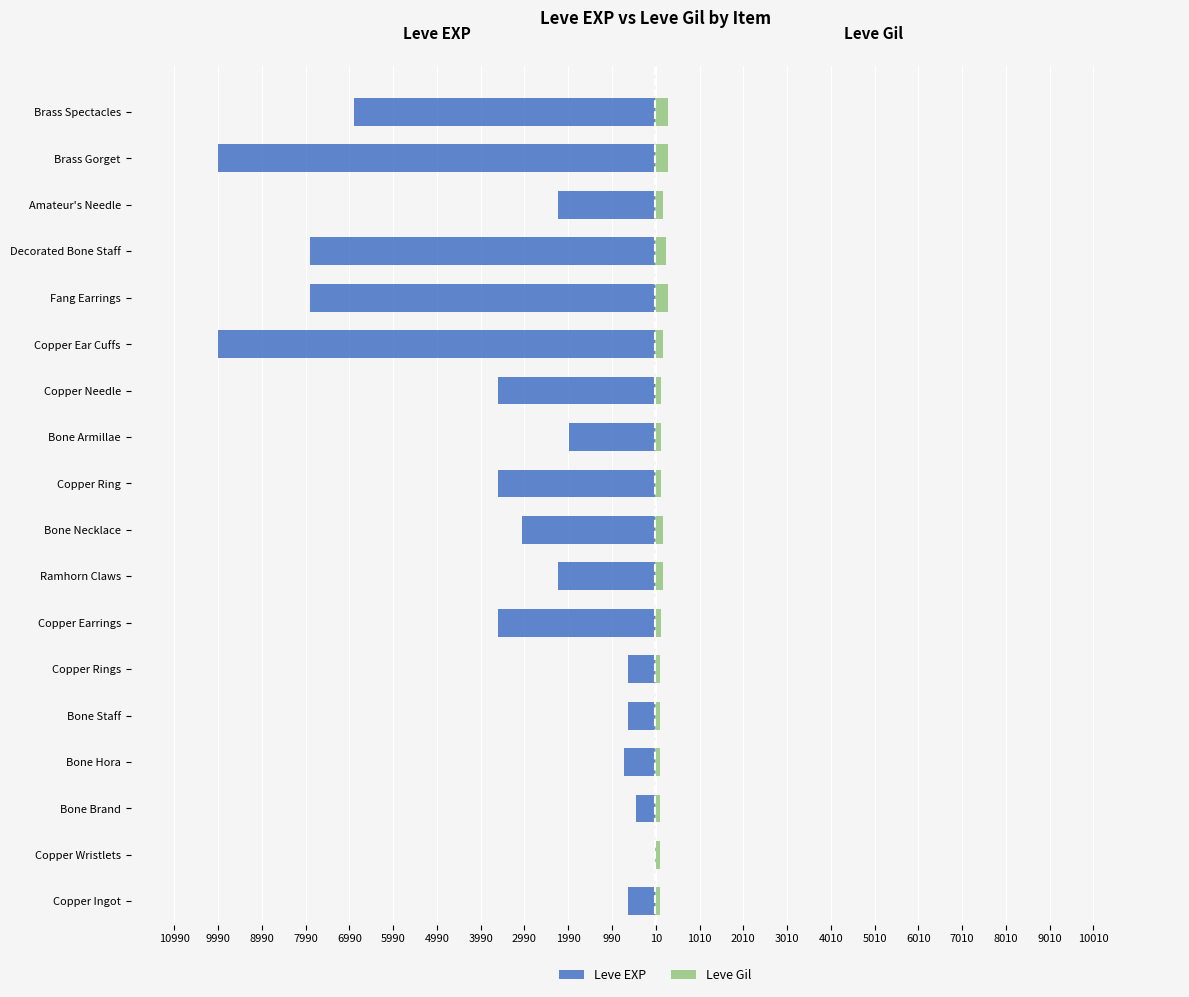

Between Decorated Bone Staff and Fang Earrings, which is larger?

Decorated Bone Staff